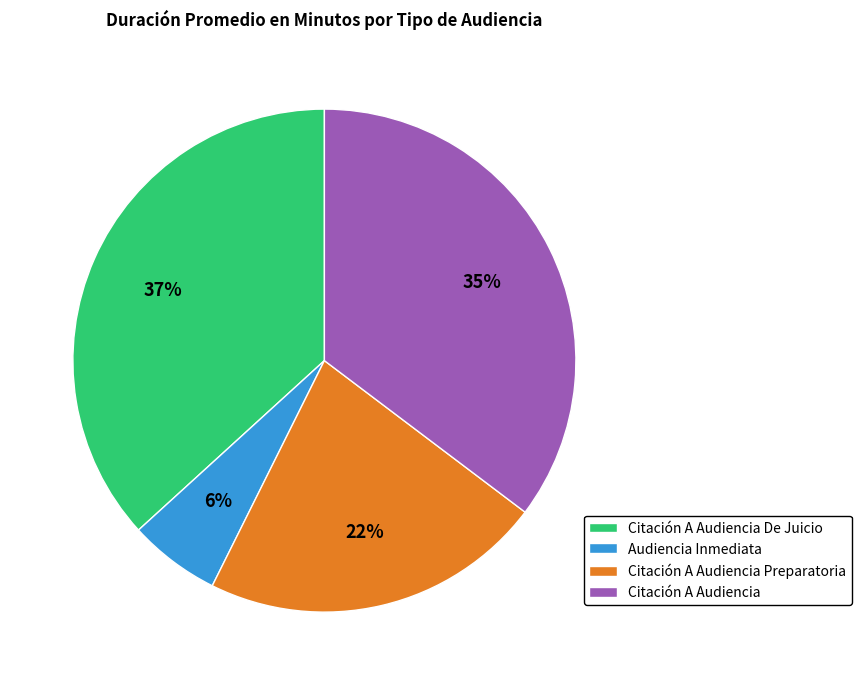

What percentage is the Citación A Audiencia slice, to the nearest percent?

35%